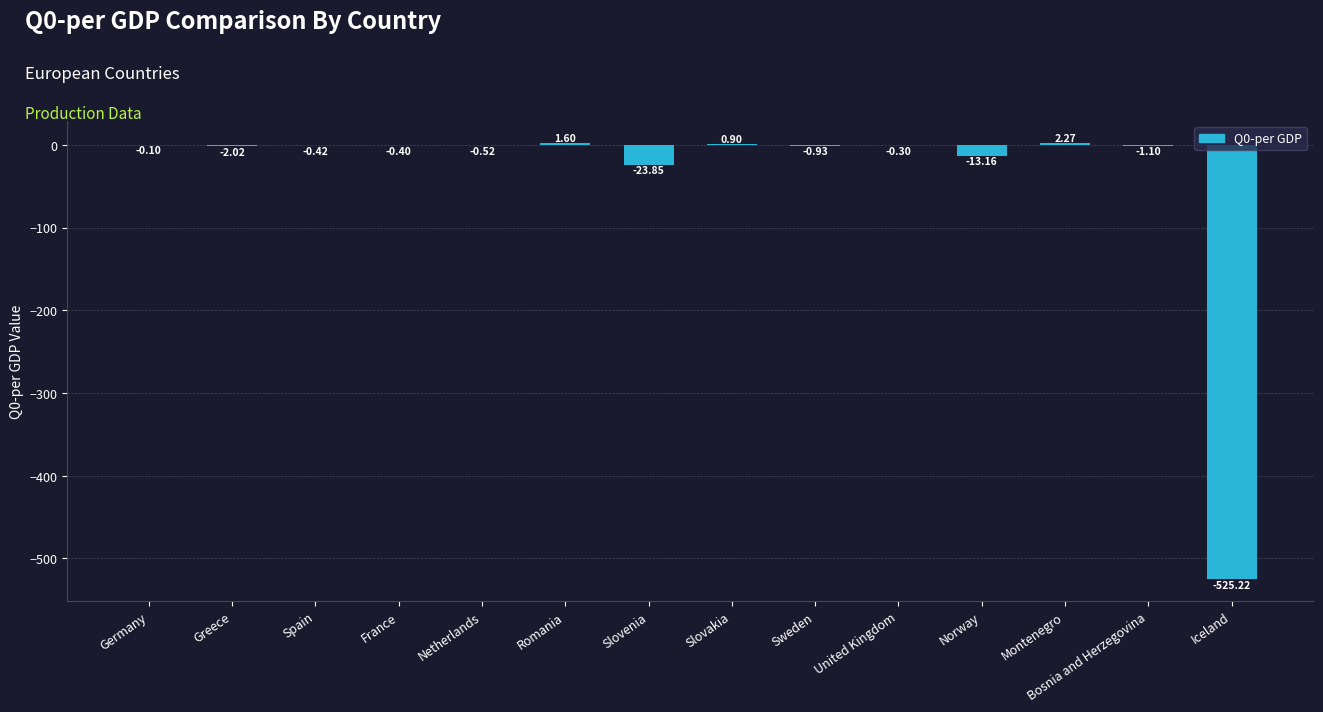

At which label does the data first exceed 0?

Romania